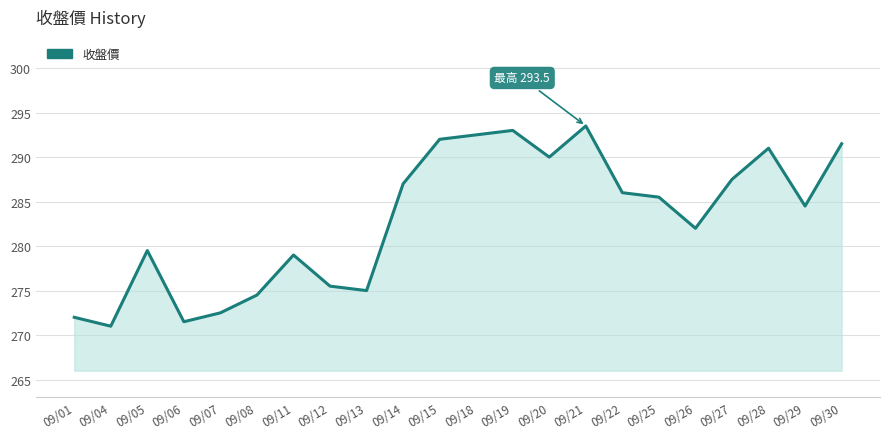

Does the chart have visible grid lines?

Yes